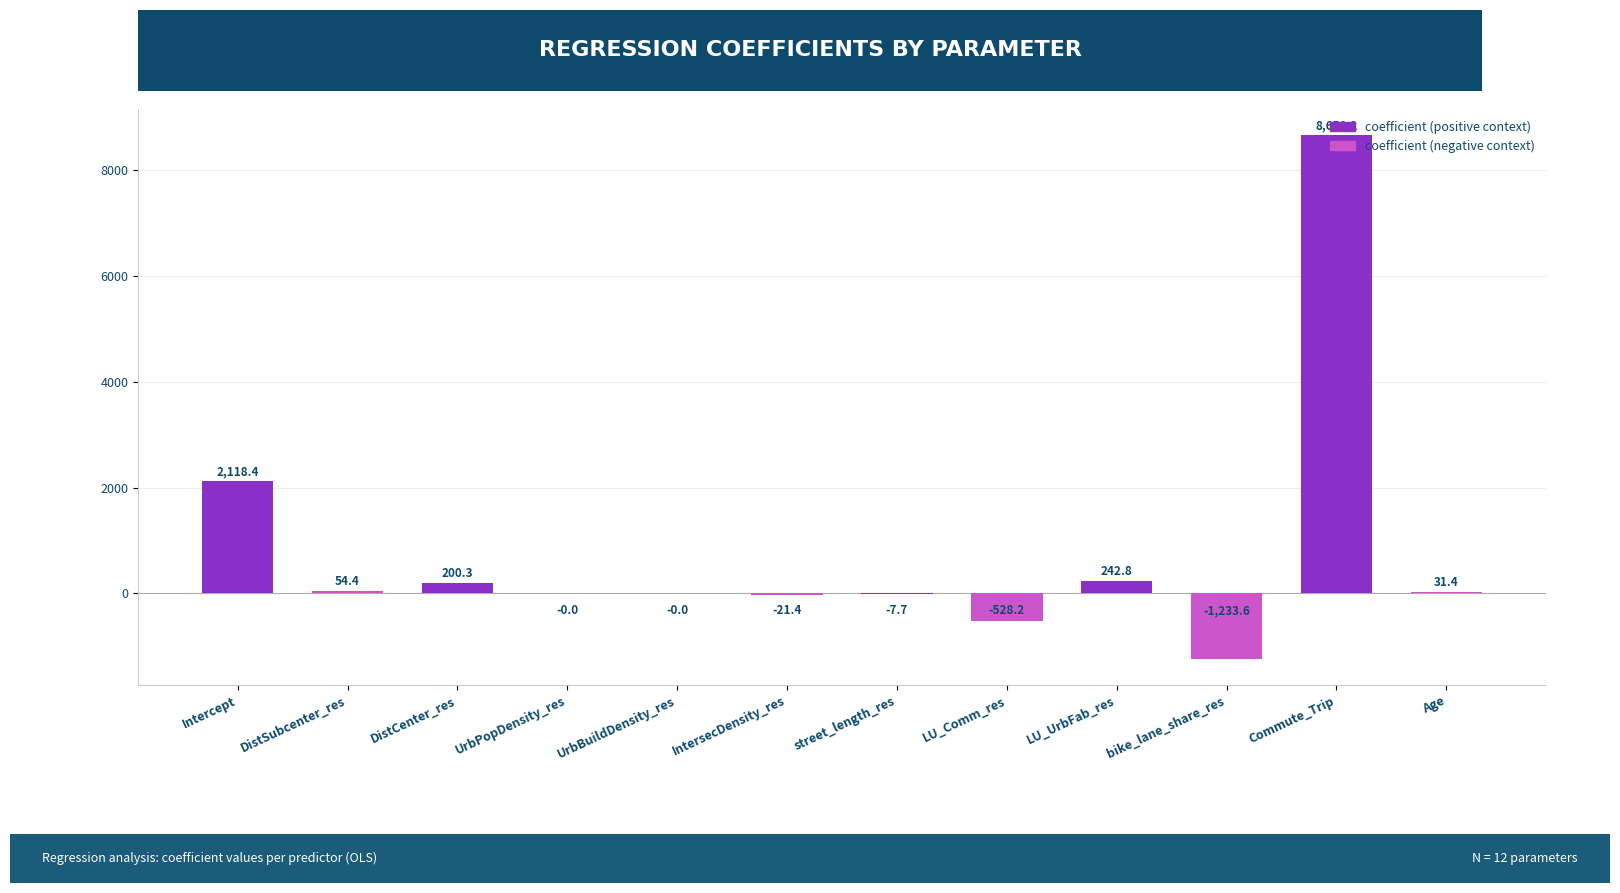

Is it true that the value at Age is 31.4?

True